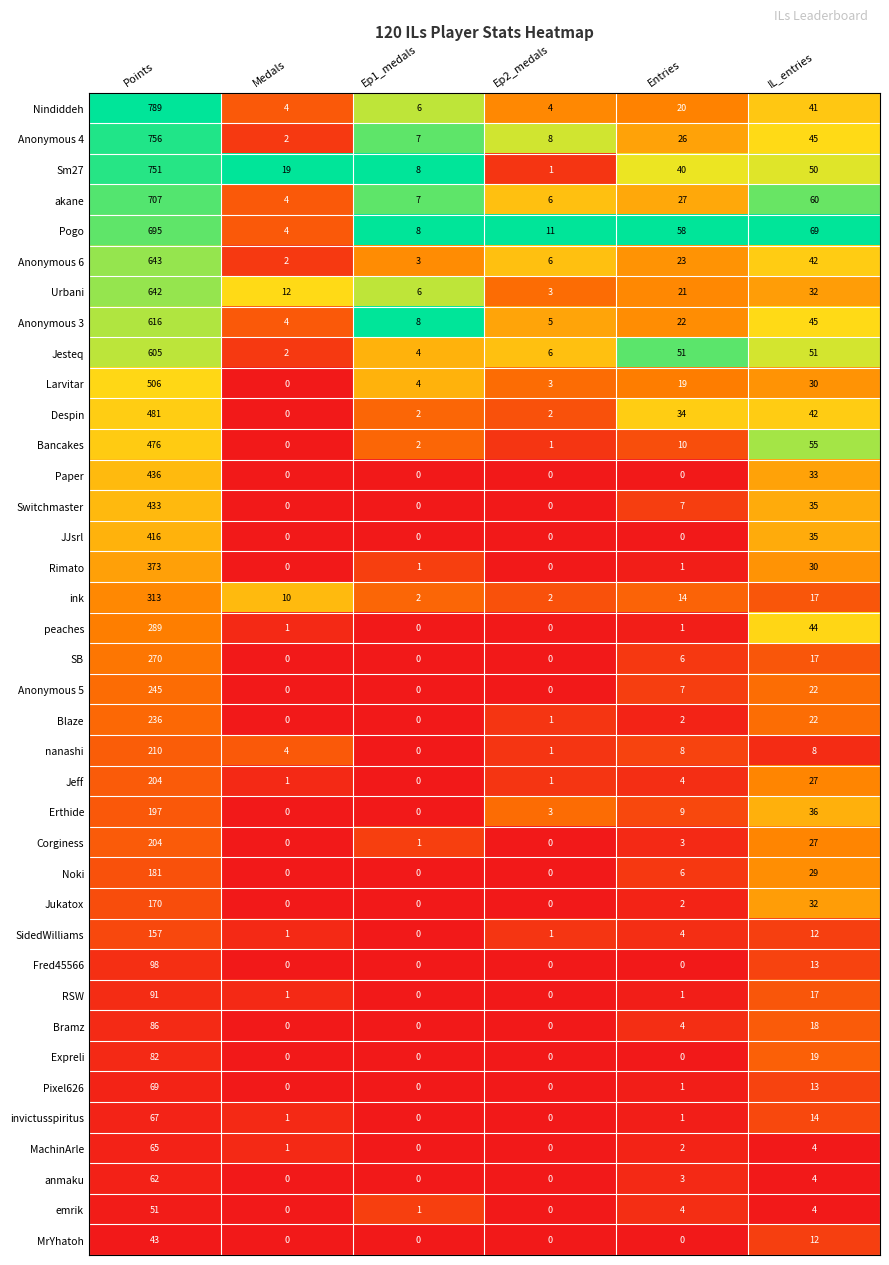

How many values in SidedWilliams are above zero?

5